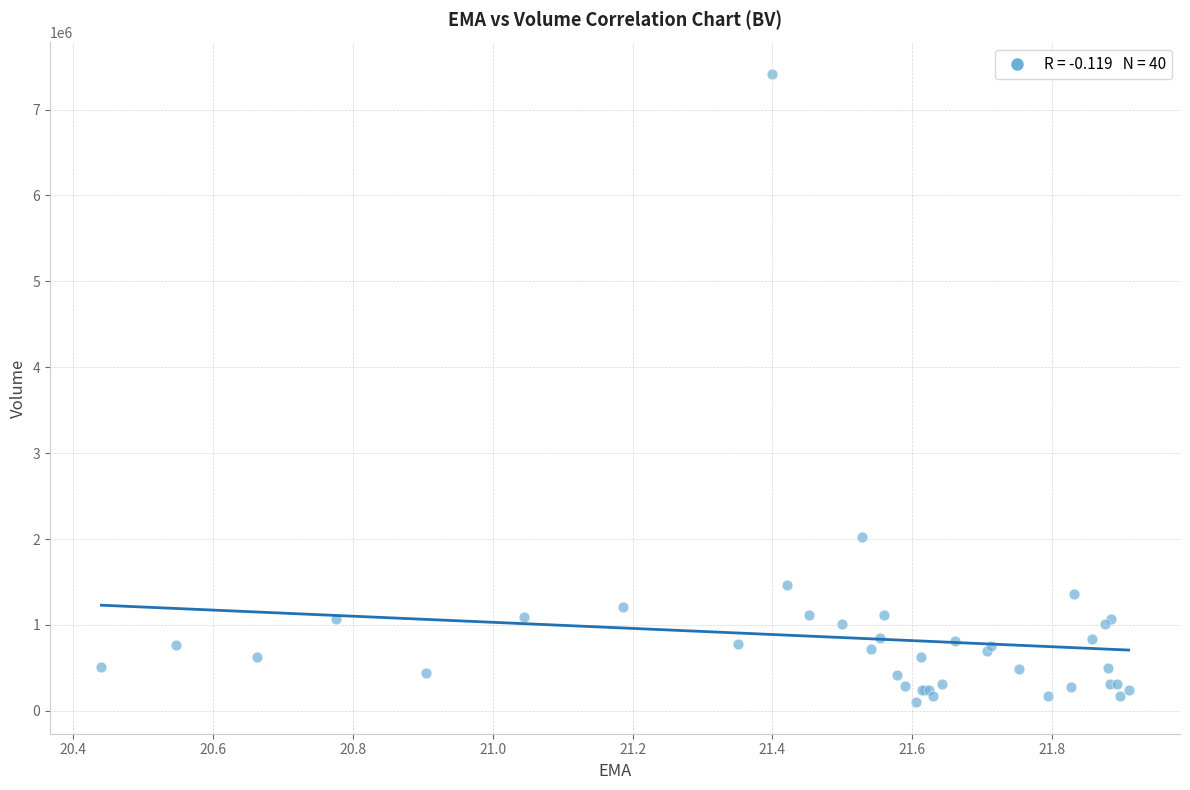

What Y value in the scatter plot is closest to 3757200?

2019900